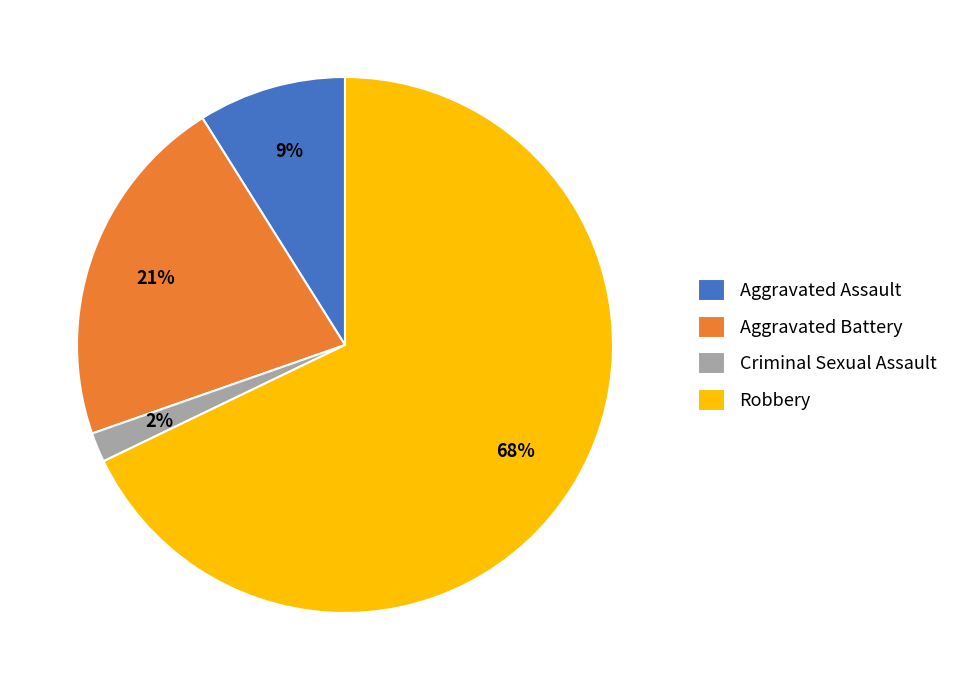

Which has a higher value, Aggravated Assault or Aggravated Battery?

Aggravated Battery